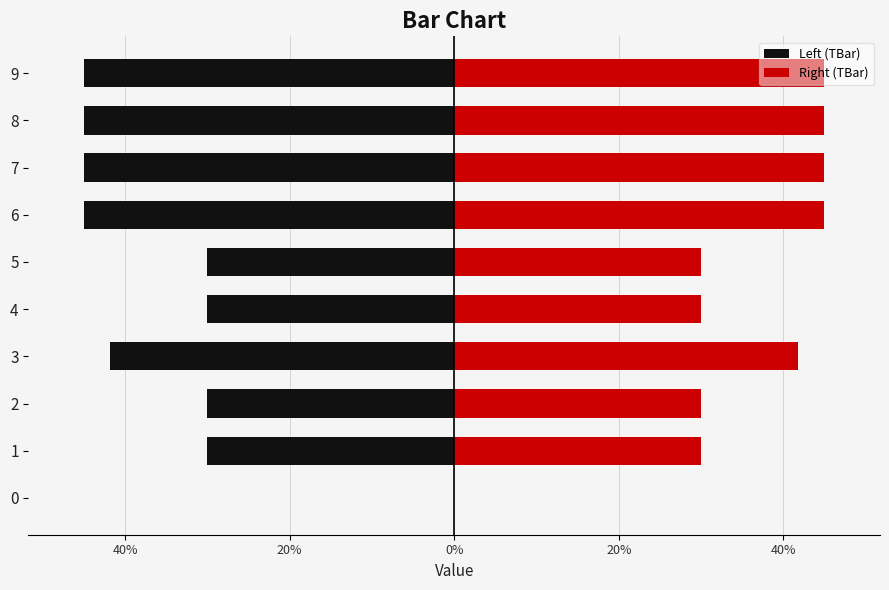

Between 3 and 4, which is larger?

4